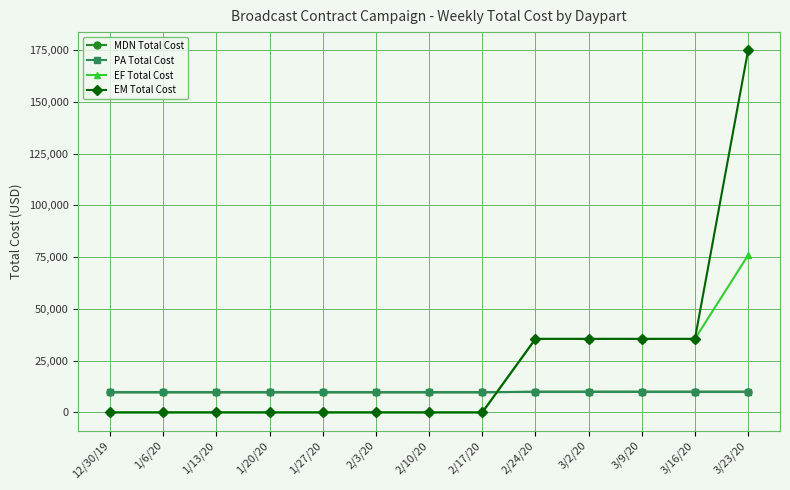

Which series ends up on top after the final intersection of EF Total Cost and PA Total Cost?

EF Total Cost